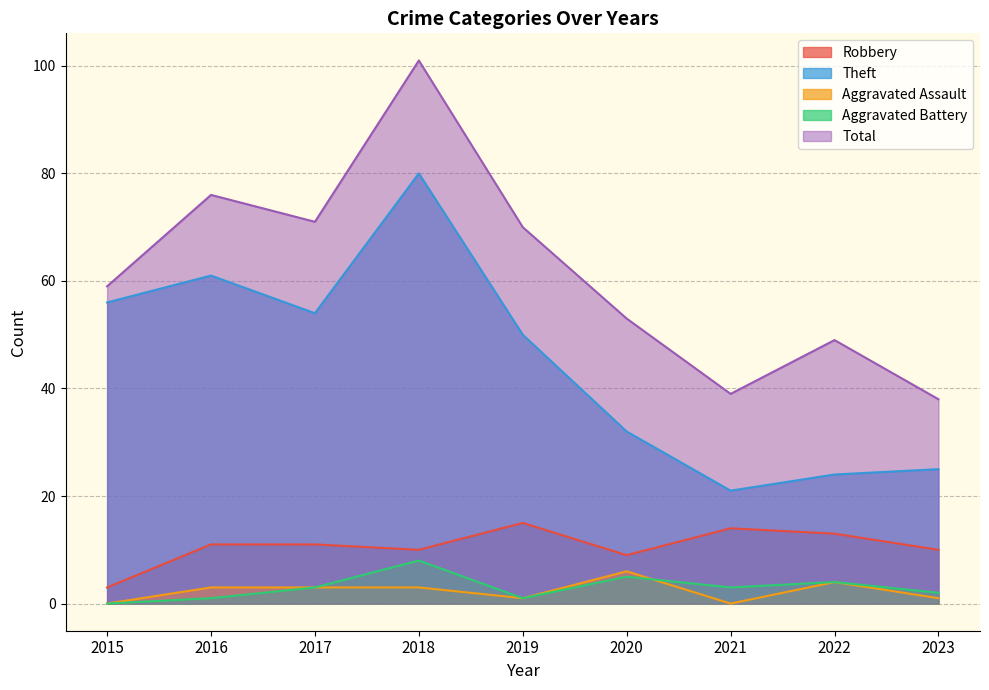

Which category has the highest value across all series?

2018